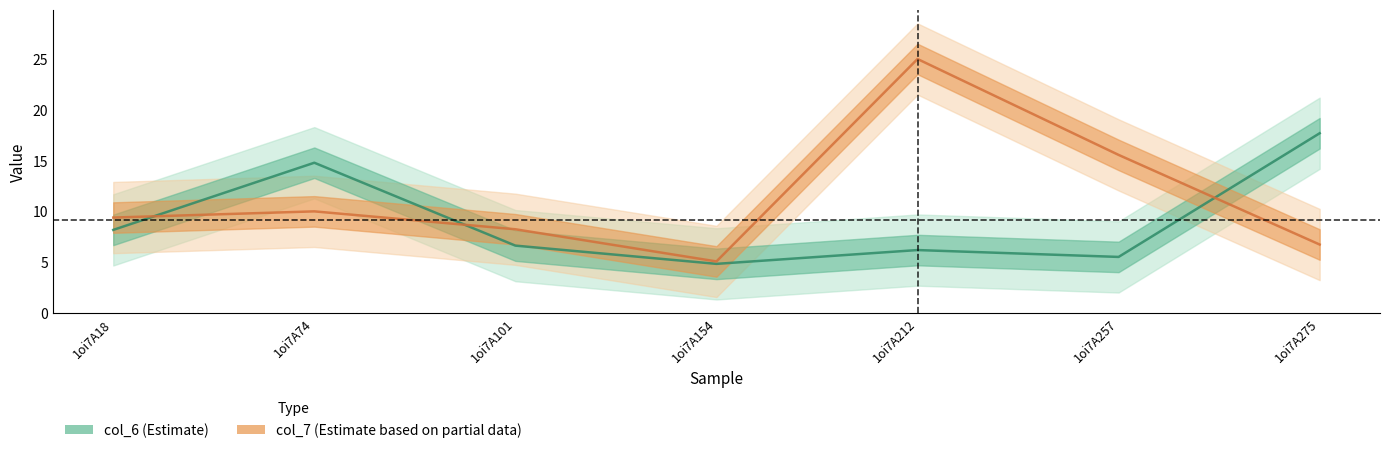

What is the value of the col_6 point at the 6th from the left?

5.5